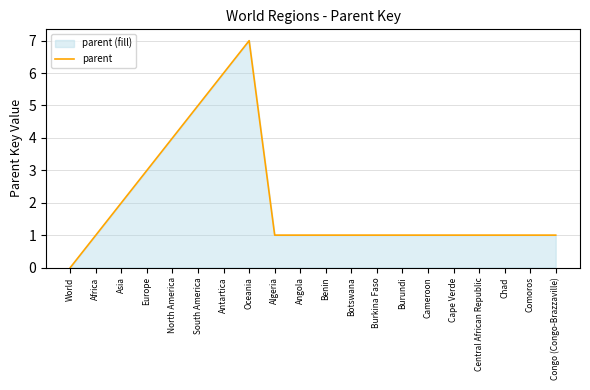

The value at Oceania is 7. True or false?

True